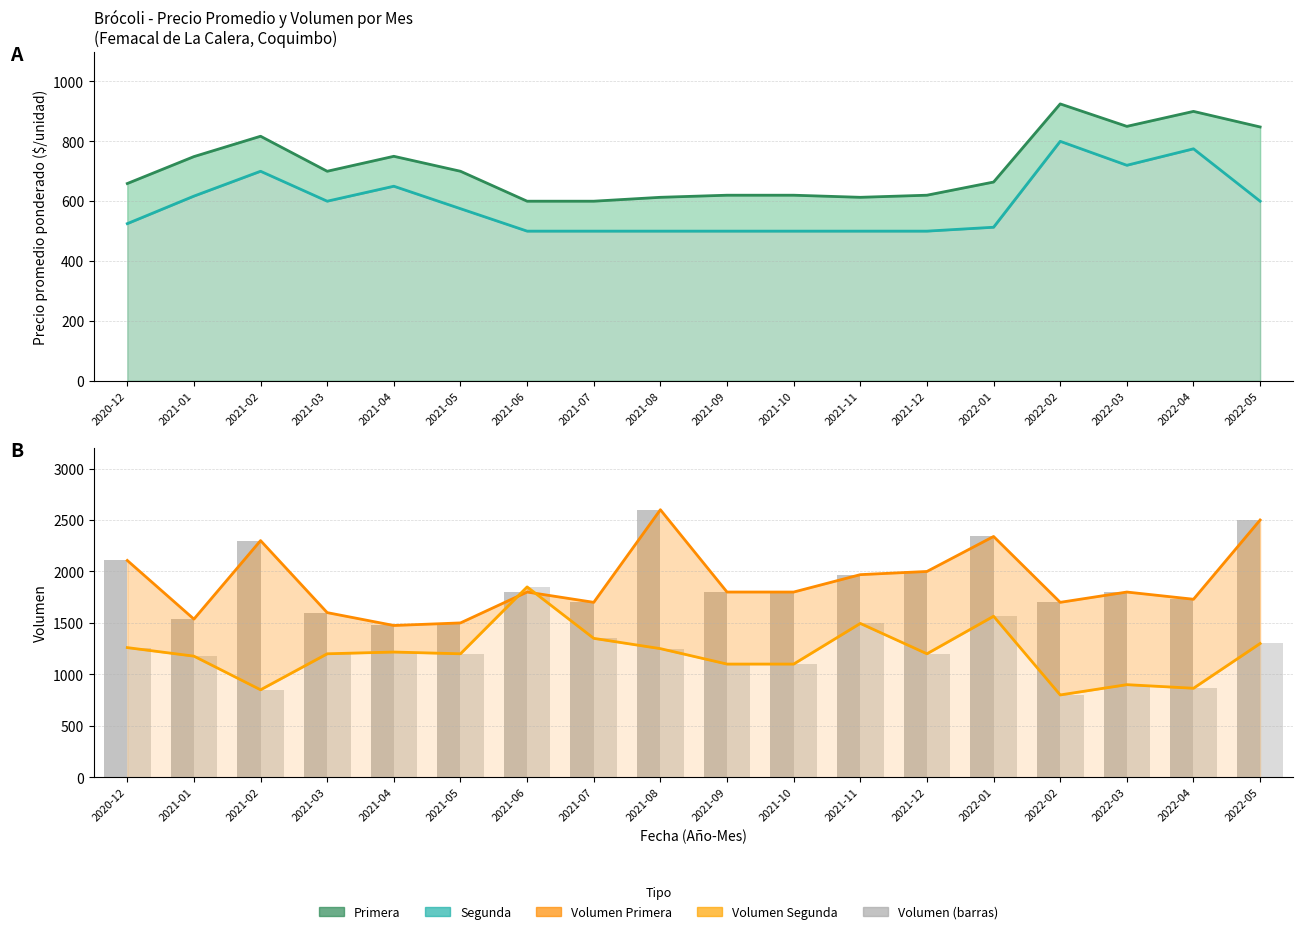

Is it true that Primera equals 920 at 2021-06?

False